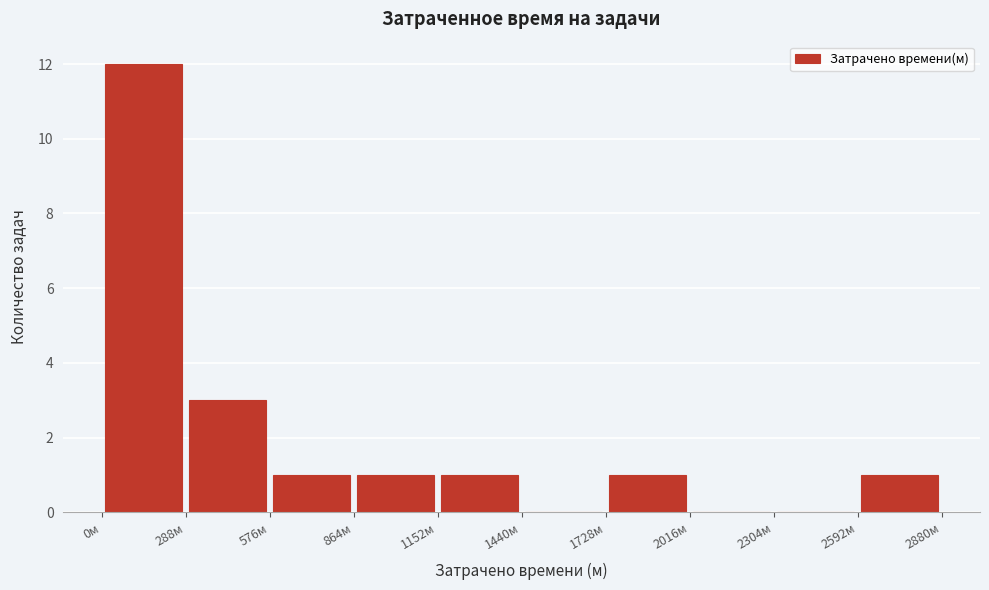

What is the height of the bar covering 2600 to 2900 on the x-axis? Neither the bar edges nor the heights are printed on the chart, so give them approximately, as read against the axes.

1